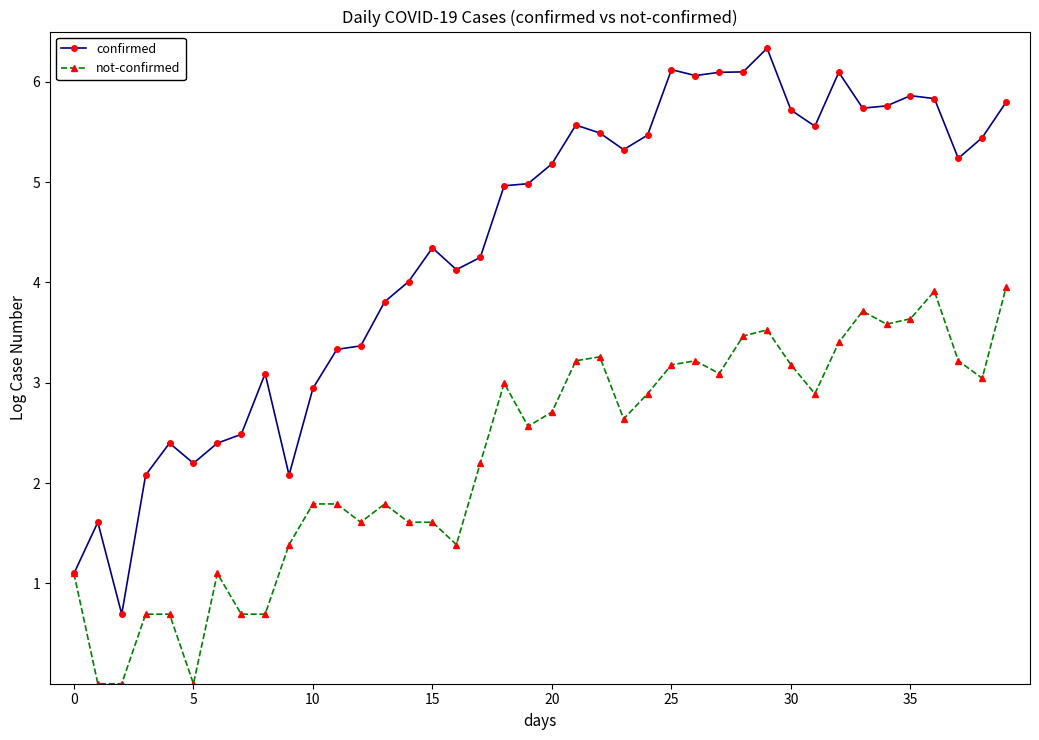

What is the sum of all confirmed values?

175.0